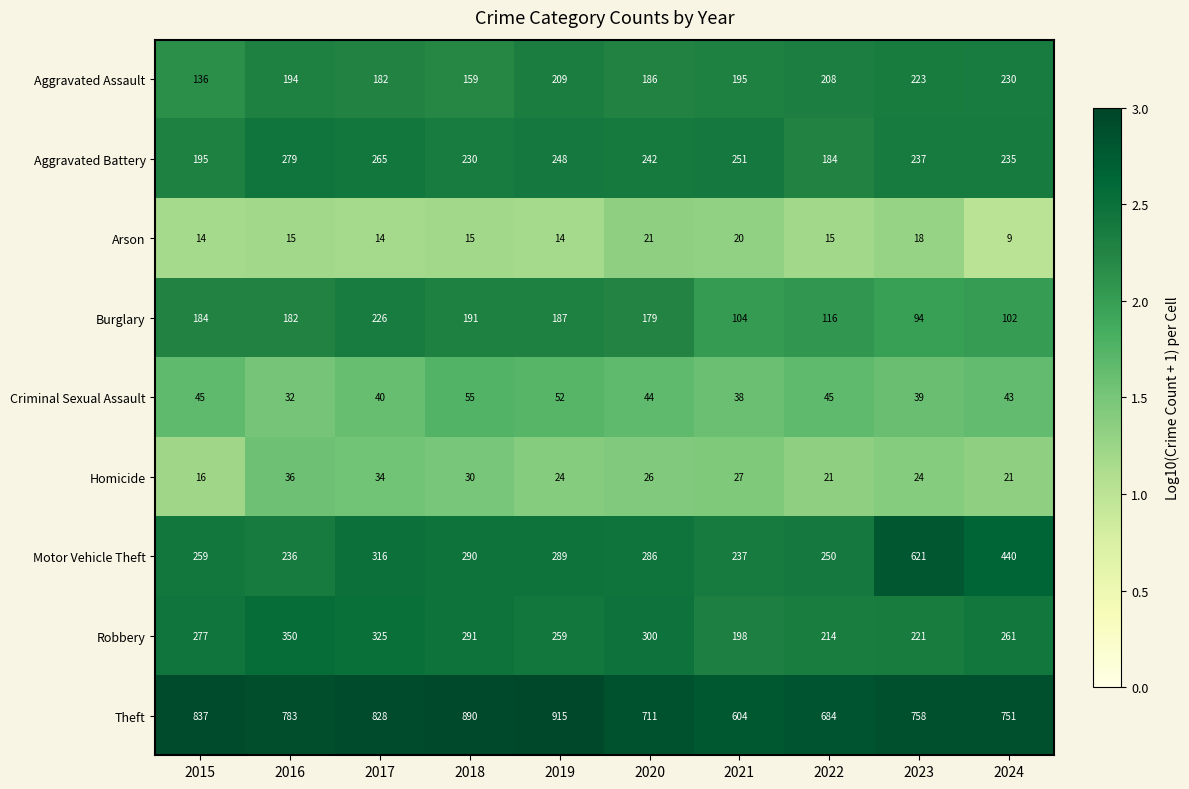

Which category has the lowest value in the Burglary series?

2023